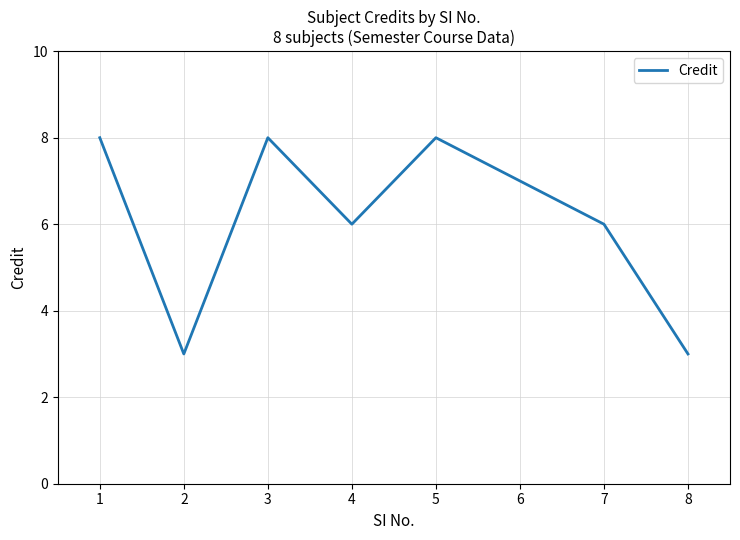

What is the greatest value displayed?

8